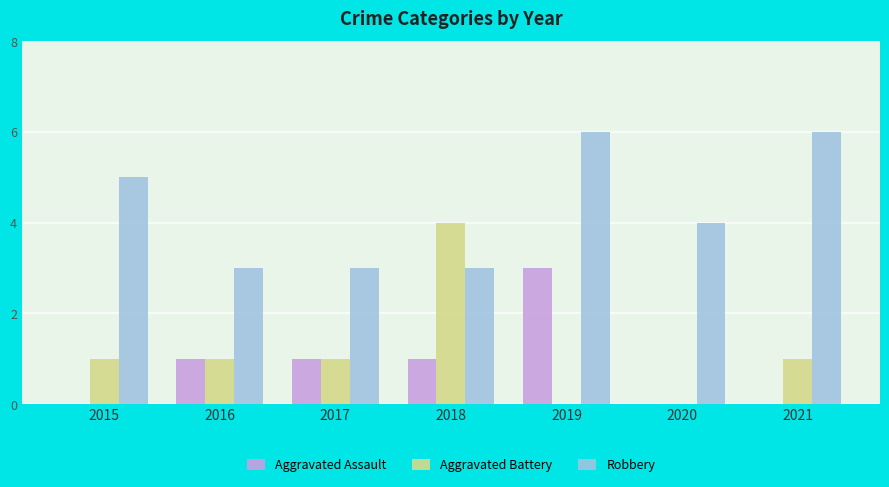

Reading left to right, transcribe all the data shown in this chart.

Aggravated Assault: 2015=0	2016=1	2017=1	2018=1	2019=3	2020=0	2021=0
Aggravated Battery: 2015=1	2016=1	2017=1	2018=4	2019=0	2020=0	2021=1
Robbery: 2015=5	2016=3	2017=3	2018=3	2019=6	2020=4	2021=6